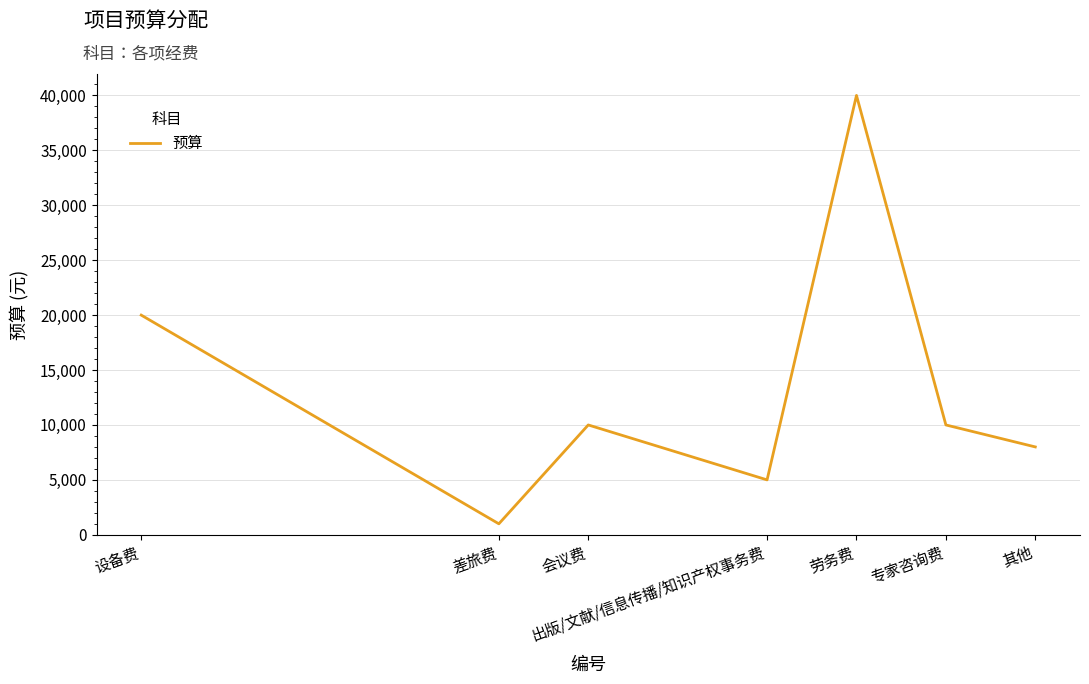

Read the value at 专家咨询费, to the nearest 100.

10000